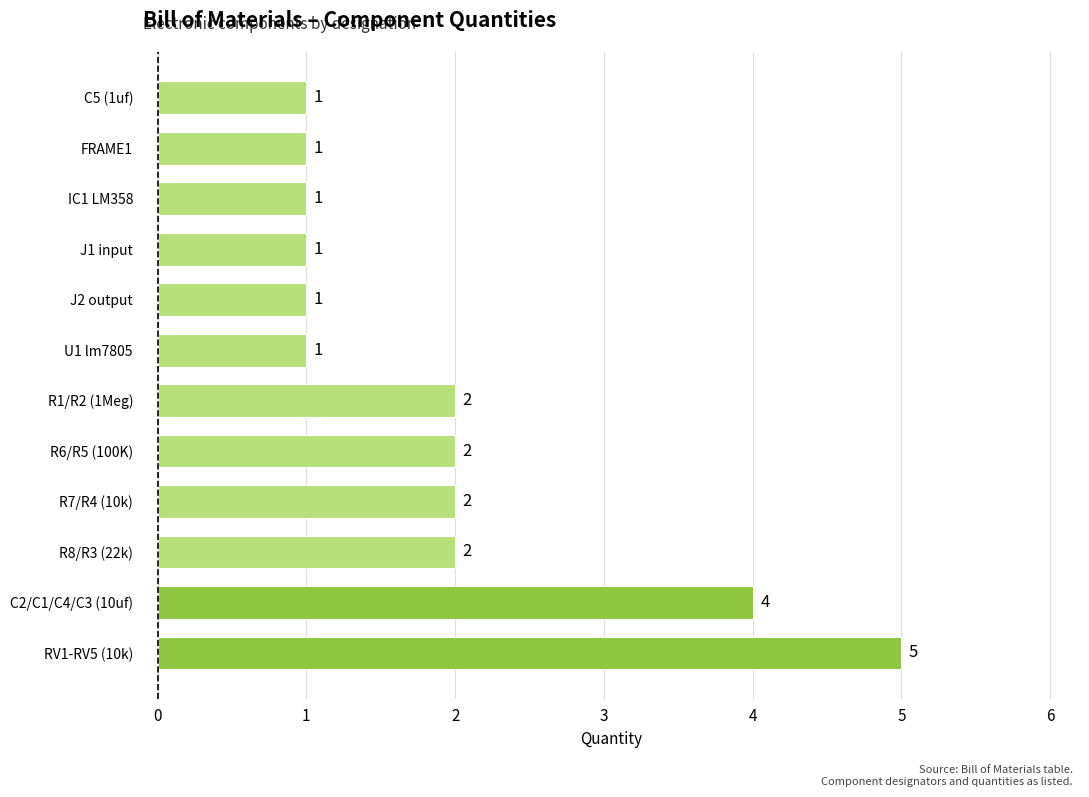

Reading bottom to top, extract all data points from this chart.

RV1-RV5 (10k)=5	C2/C1/C4/C3 (10uf)=4	R8/R3 (22k)=2	R7/R4 (10k)=2	R6/R5 (100K)=2	R1/R2 (1Meg)=2	U1 lm7805=1	J2 output=1	J1 input=1	IC1 LM358=1	FRAME1=1	C5 (1uf)=1